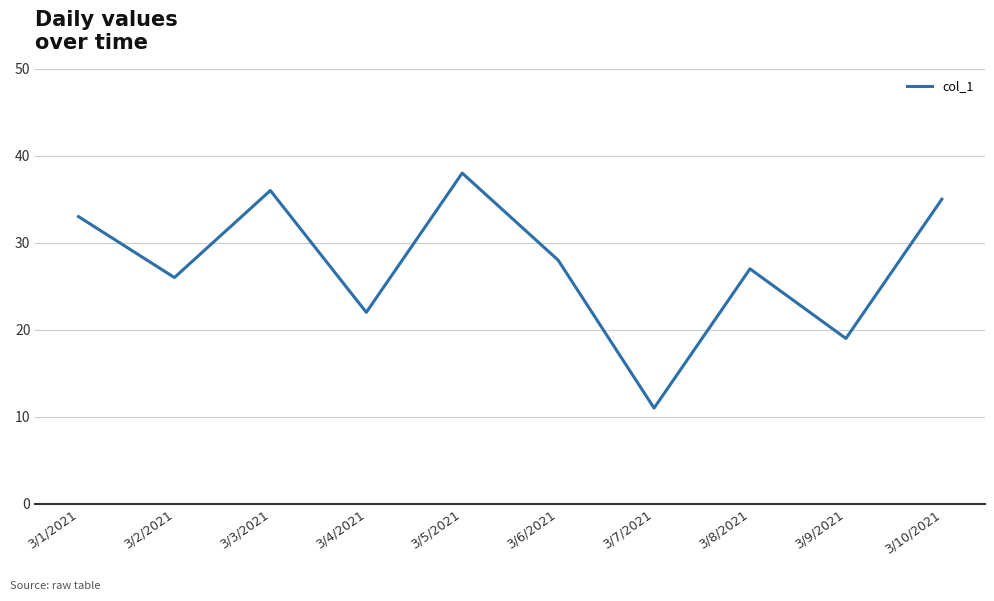

Approximately how many times larger is the value at 3/1/2021 compared to 3/4/2021?

1.5